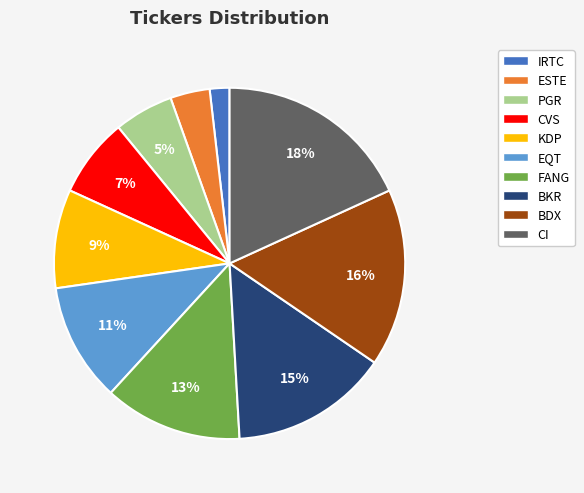

Does BKR represent more than half of the total?

No